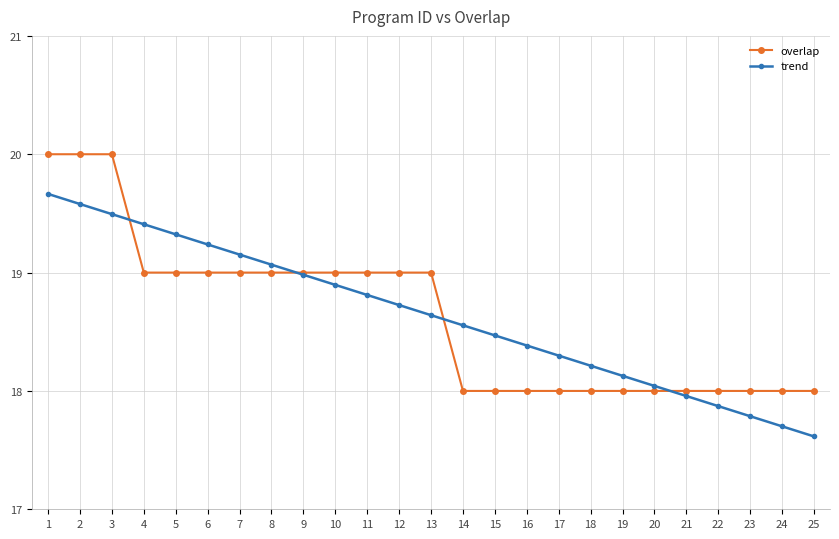

What is the value of the overlap point at the 12th from the left?

19.0